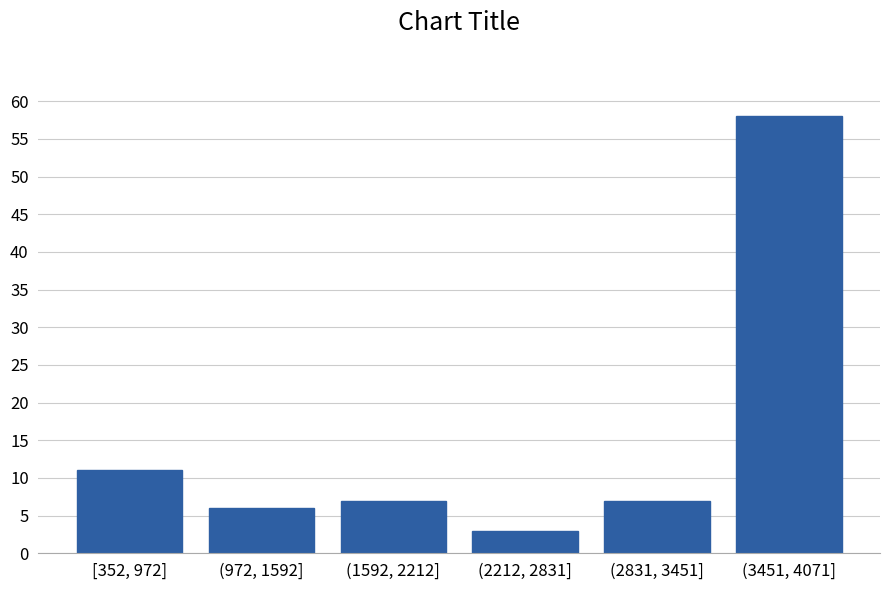

Reading right to left, what are all the values shown in this chart?

58	7	3	7	6	11